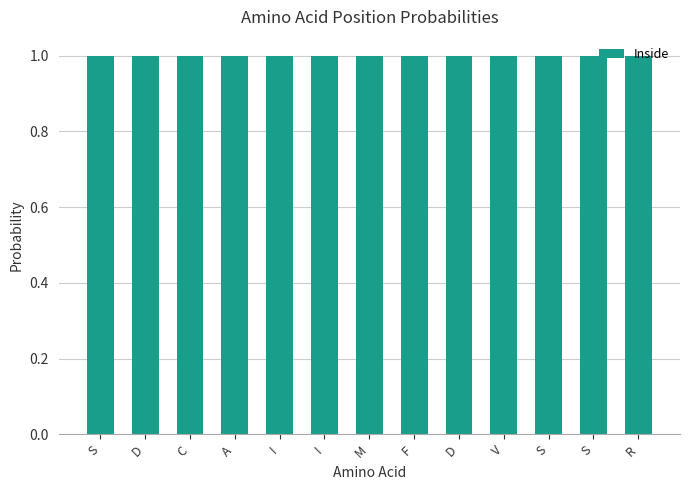

What is the value of the 6th bar from the left?

1.0